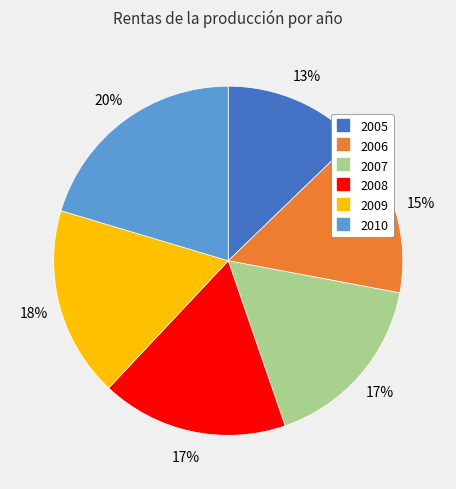

Is 2005 the majority of the pie?

No